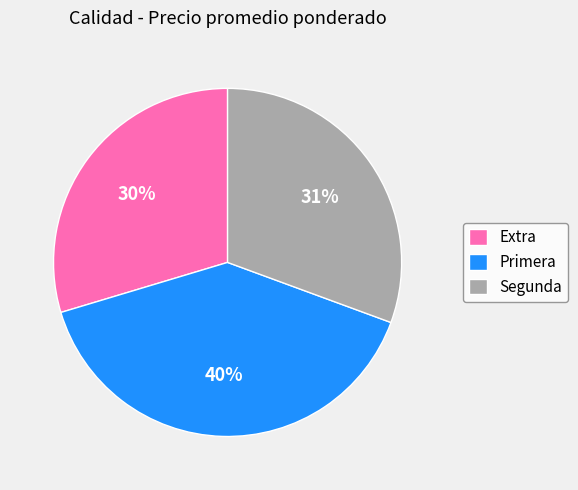

What is the ratio of the value at Primera to the value at Segunda?

1.3